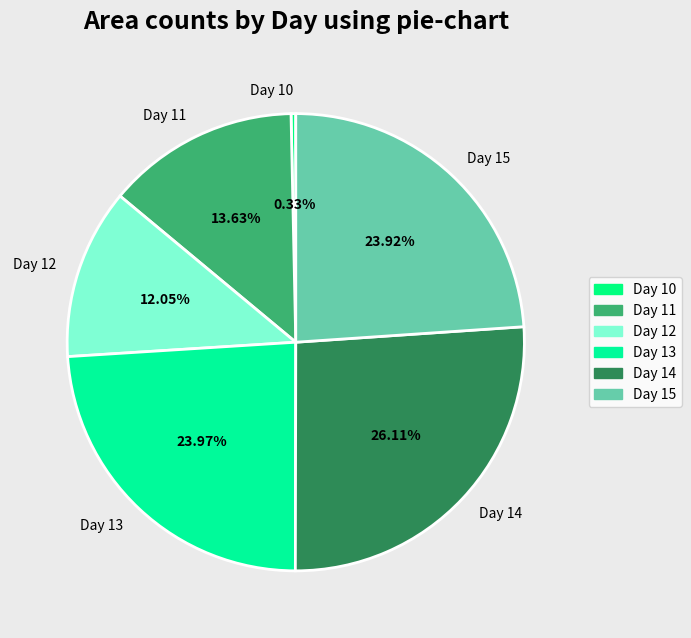

Which slice is the smallest?

Day 10